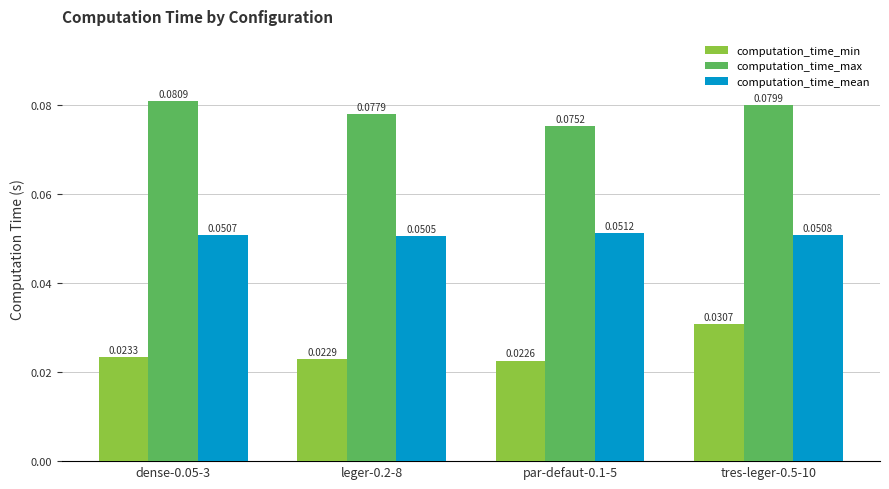

Count the computation_time_mean values in the range 0 to 1.

4